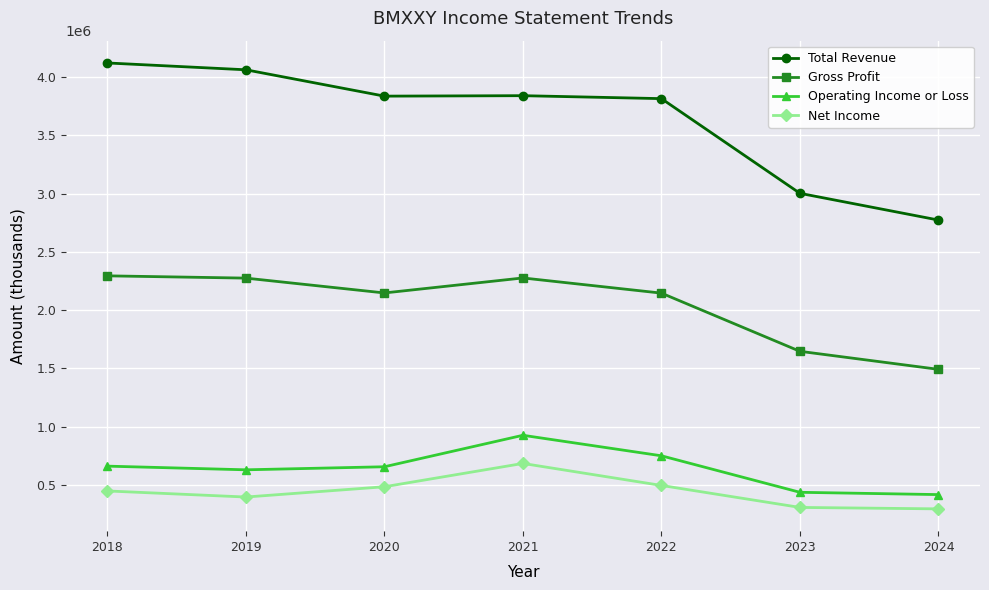

True or false: Net Income and Gross Profit cross at least once.

False